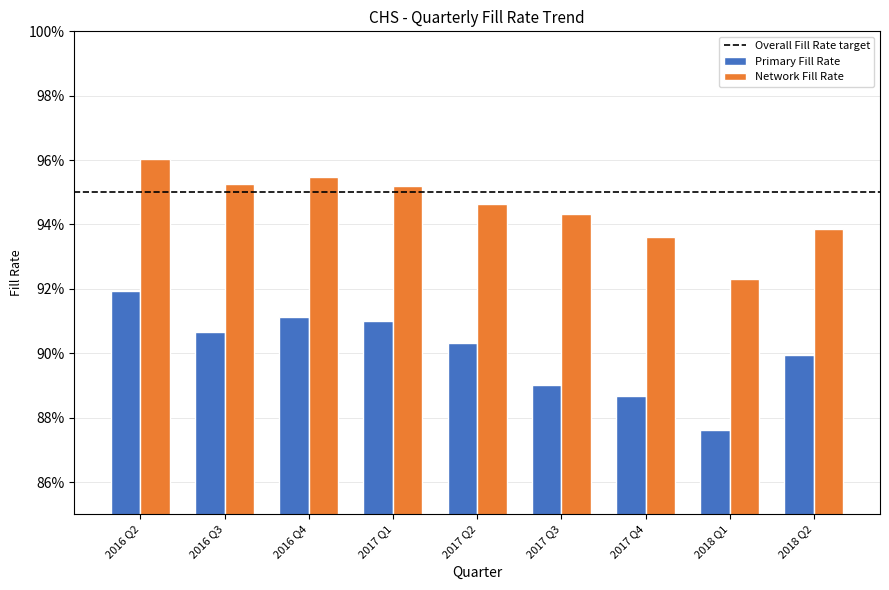

Between 2017 Q2 and 2017 Q3, which series saw the biggest shift?

Primary Fill Rate